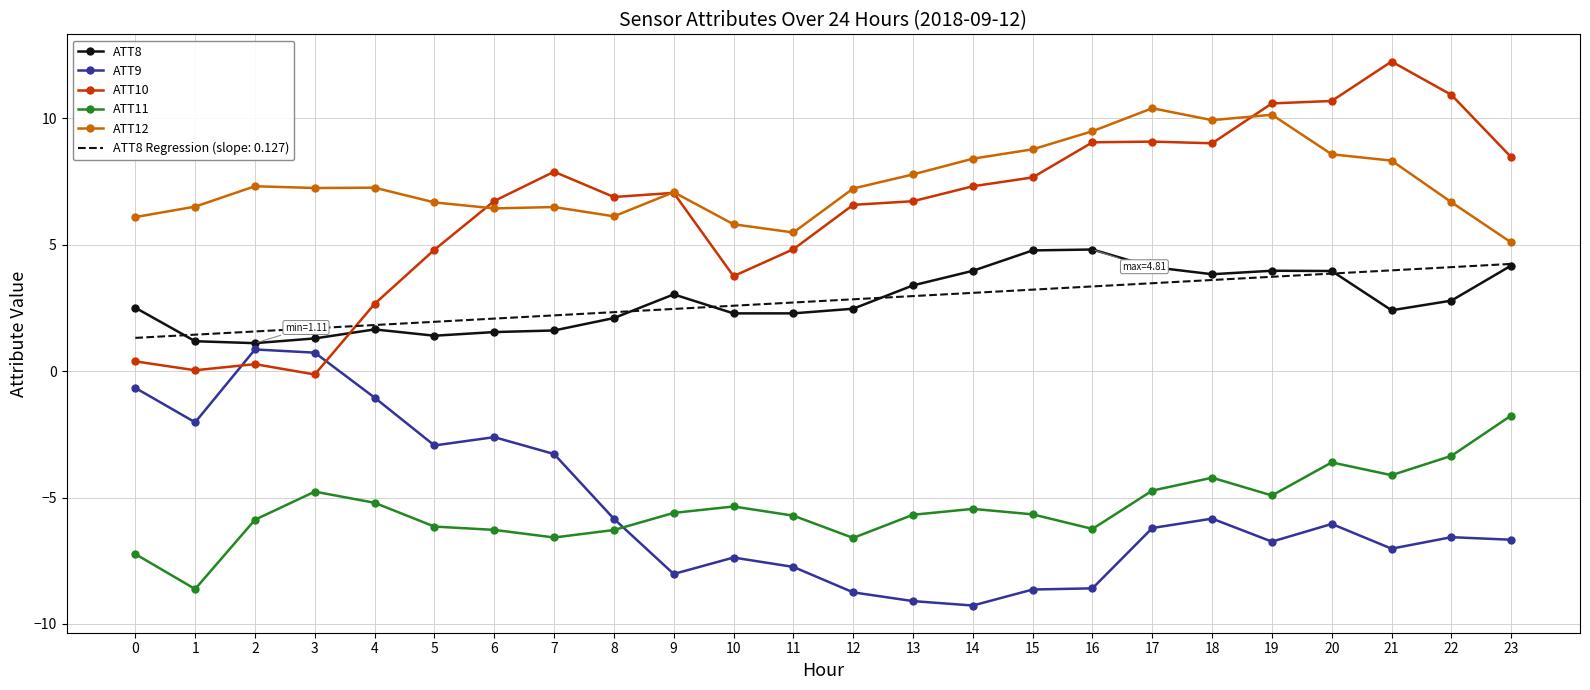

At which category does ATT10 reach its first local peak?

2